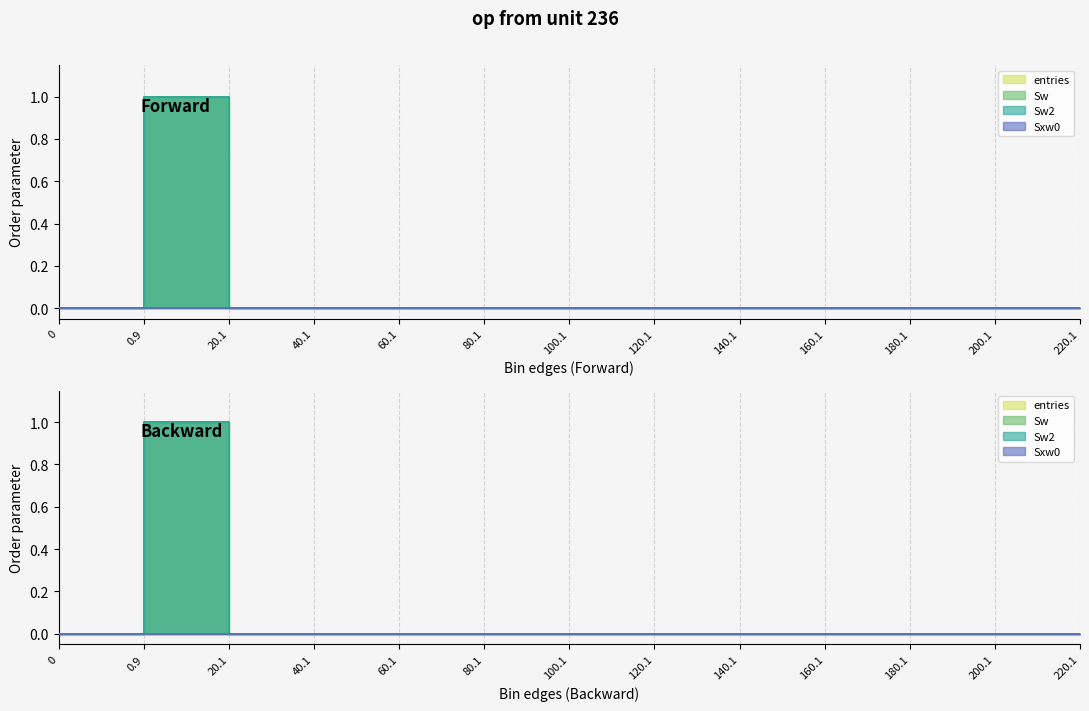

The value of Sw at 80.1 is 0.0. True or false?

True